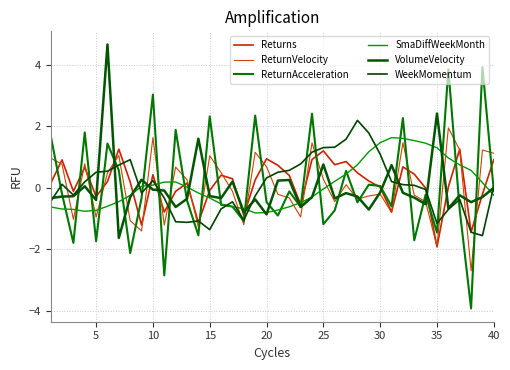

Does the chart display data point markers on the line(s)?

No